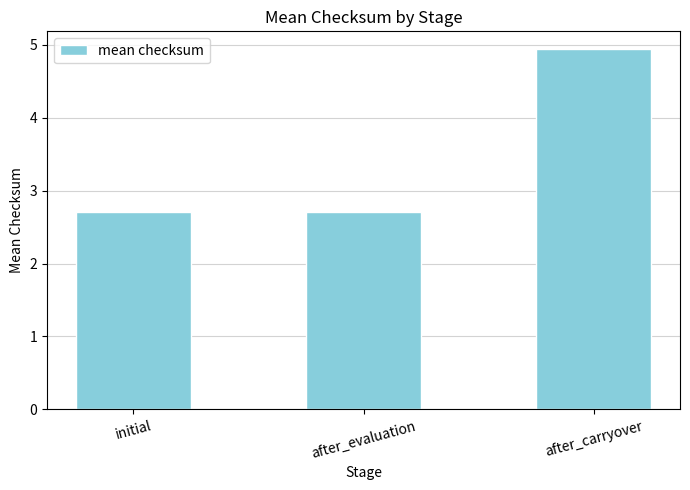

Reading left to right, what are all the values shown in this chart?

initial=2.7	after_evaluation=2.7	after_carryover=4.9